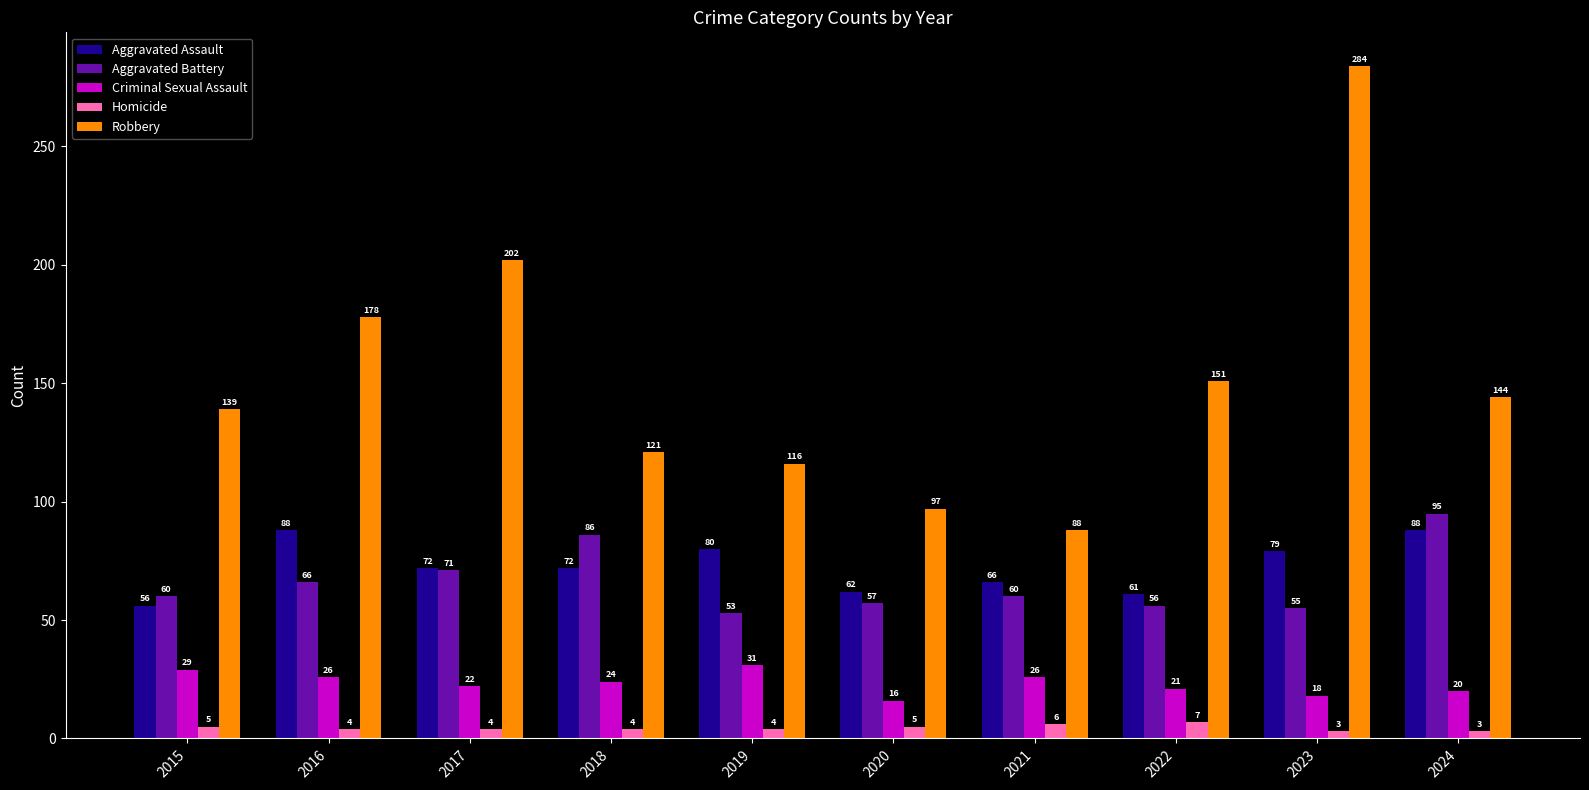

Does the chart contain any negative values?

No